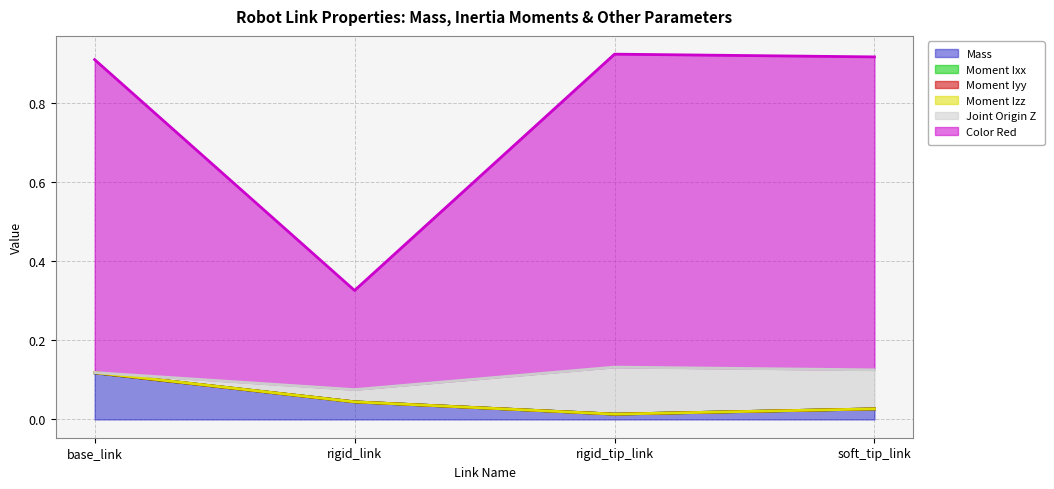

How many lines are shown in the chart?

6